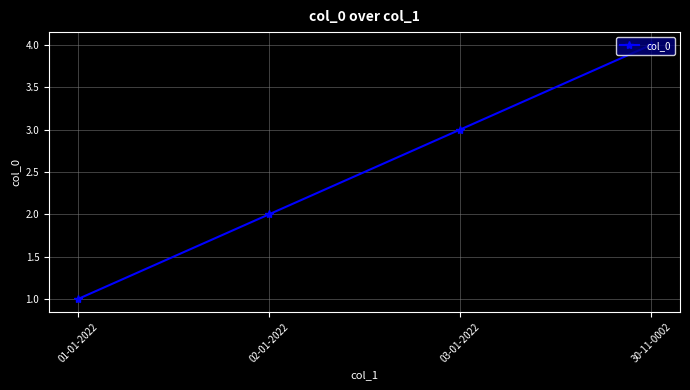

What is the approximate value at 02-01-2022?

2